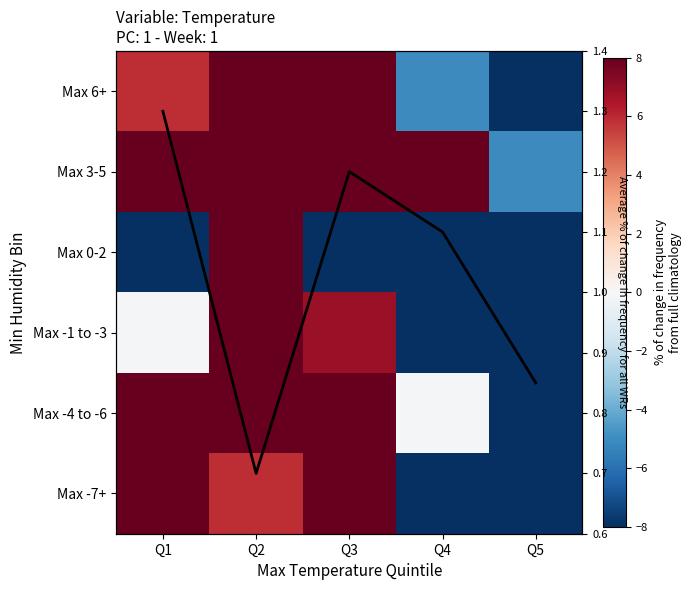

True or false: Max 6+ has a value of -37.1 at Q5.

False